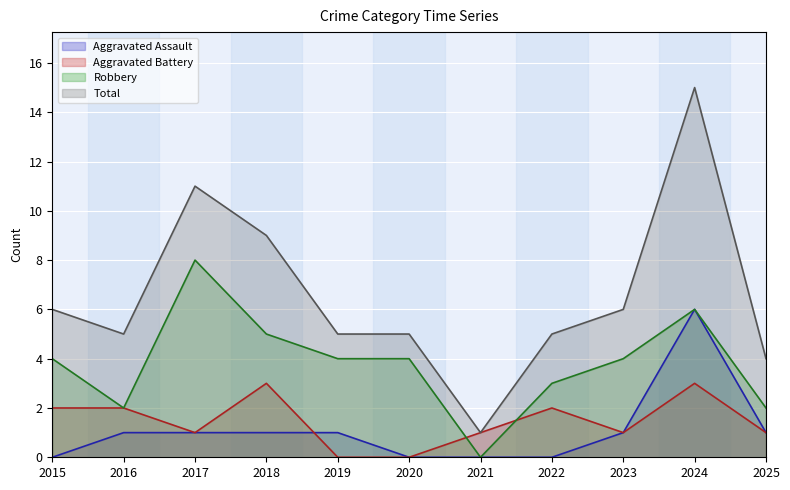

What is the sum of the Robbery values at 2016 and 2017?

10